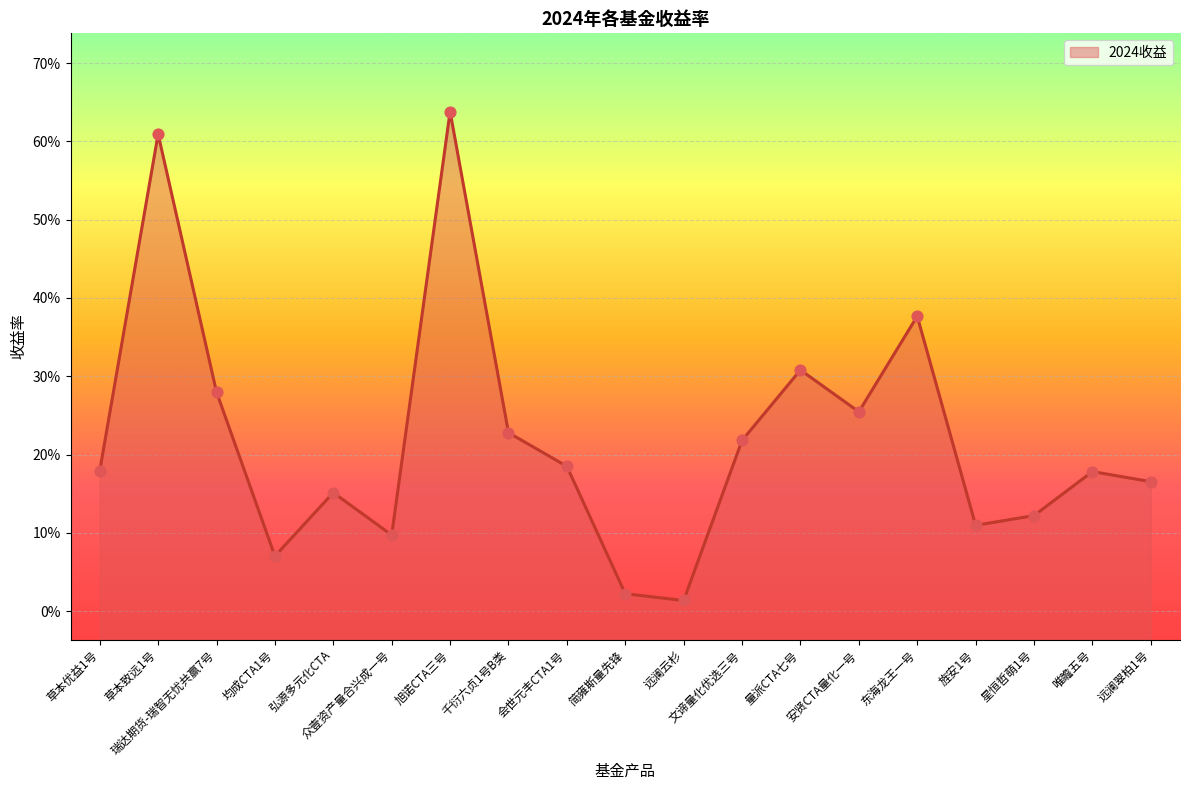

What is the change in value from 草本优益1号 to 瑞达期货-瑞智无忧共赢7号?

+0.1